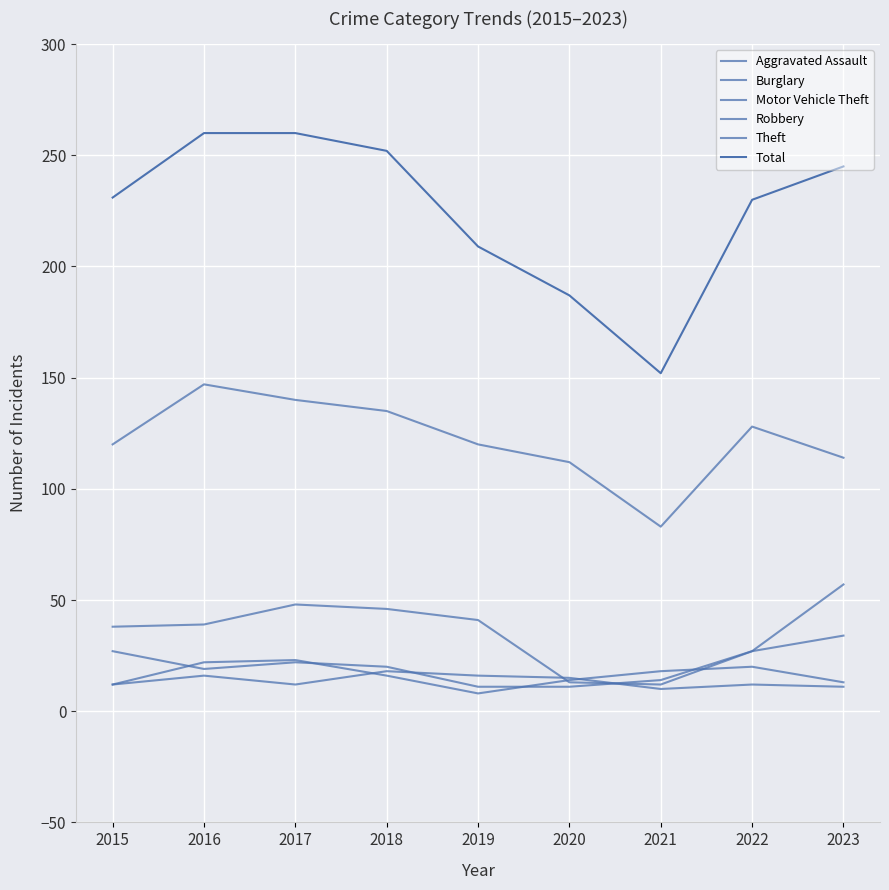

How many lines are shown in the chart?

6